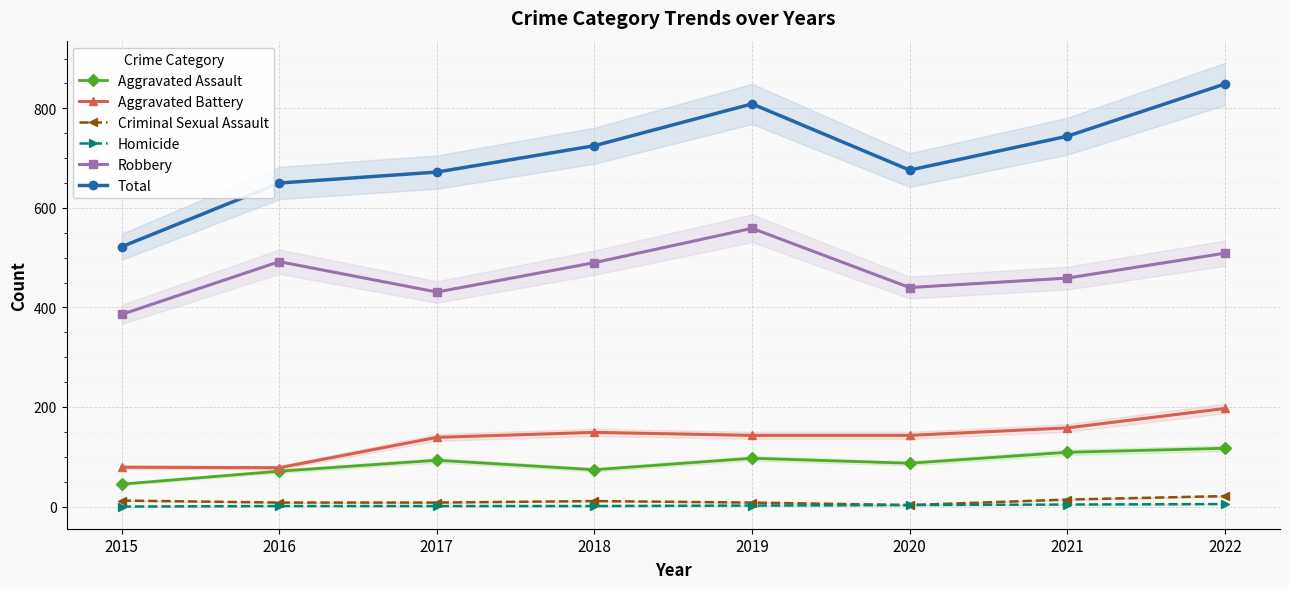

What is the sum of all Total values?

5647